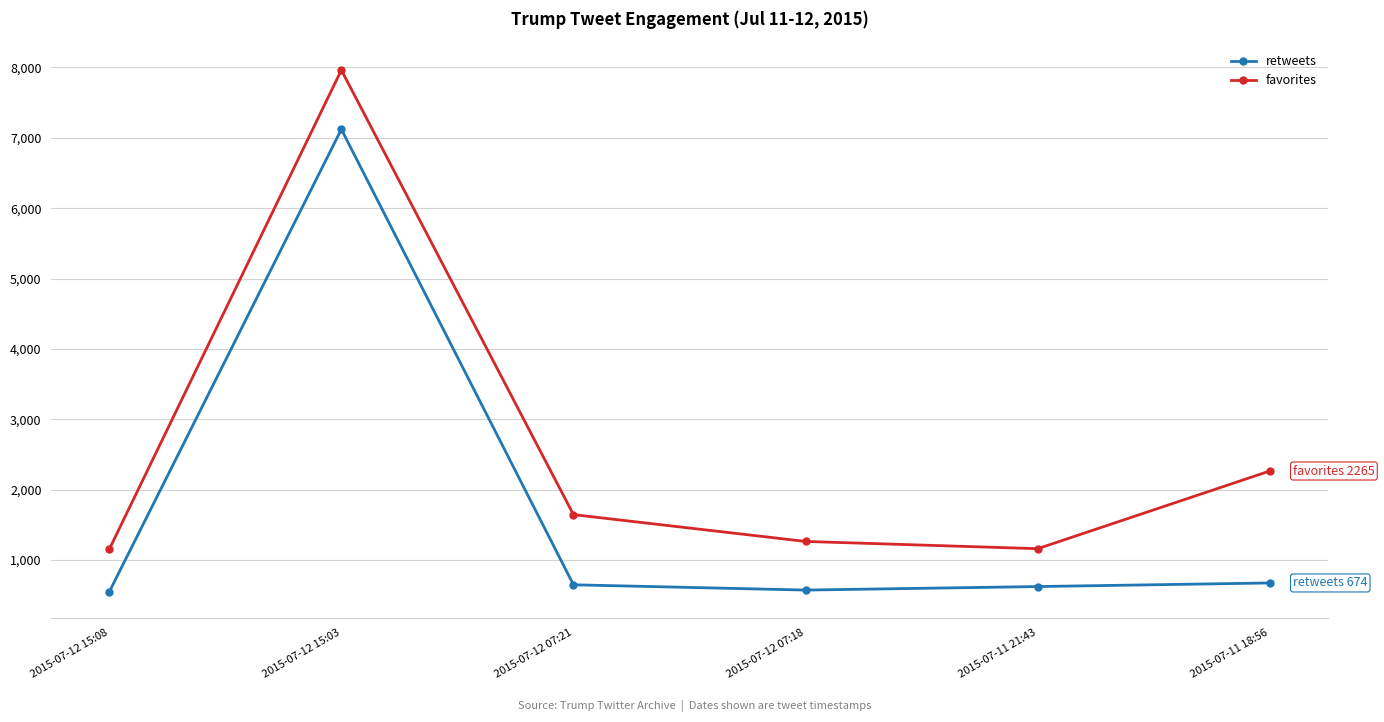

How many lines are shown in the chart?

2